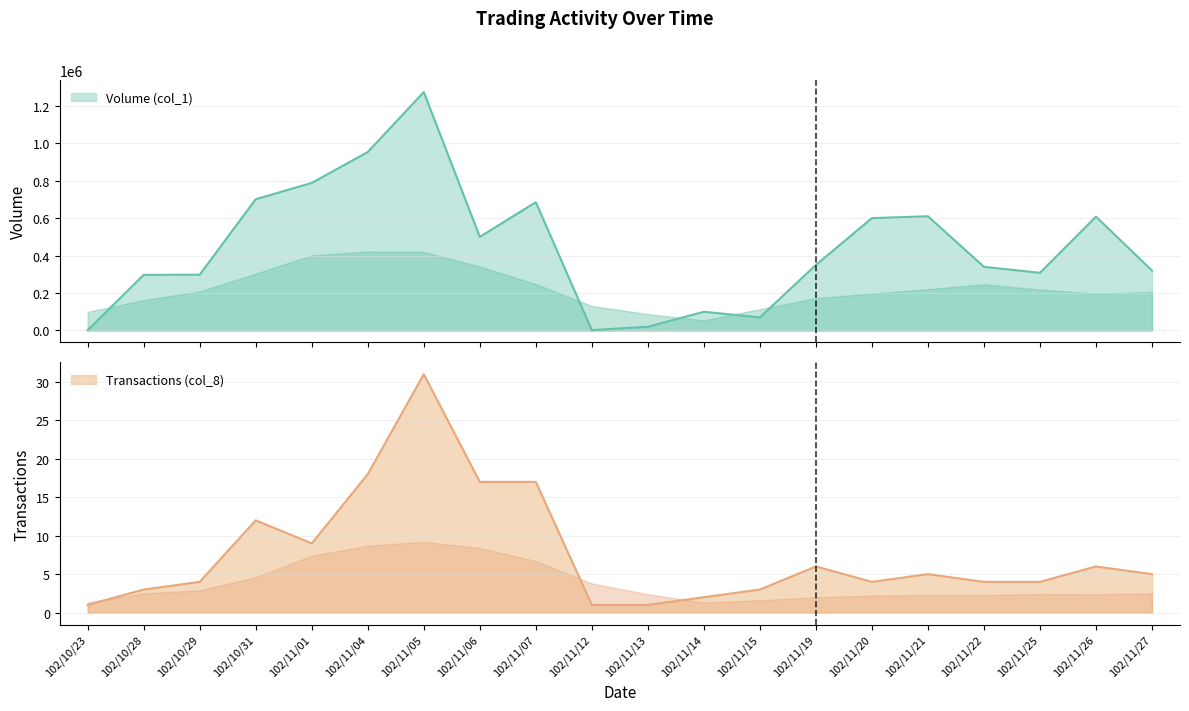

What is the label of the 15th point from the left?

102/11/20